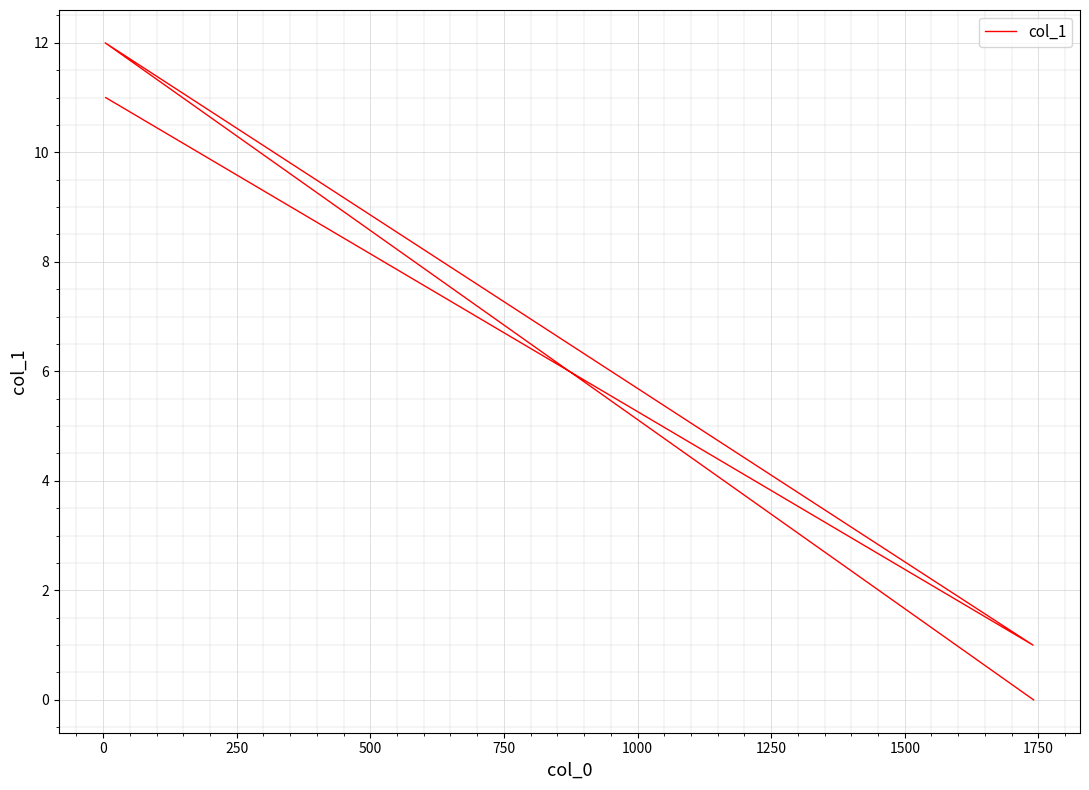

How many data points are less than 11?

2